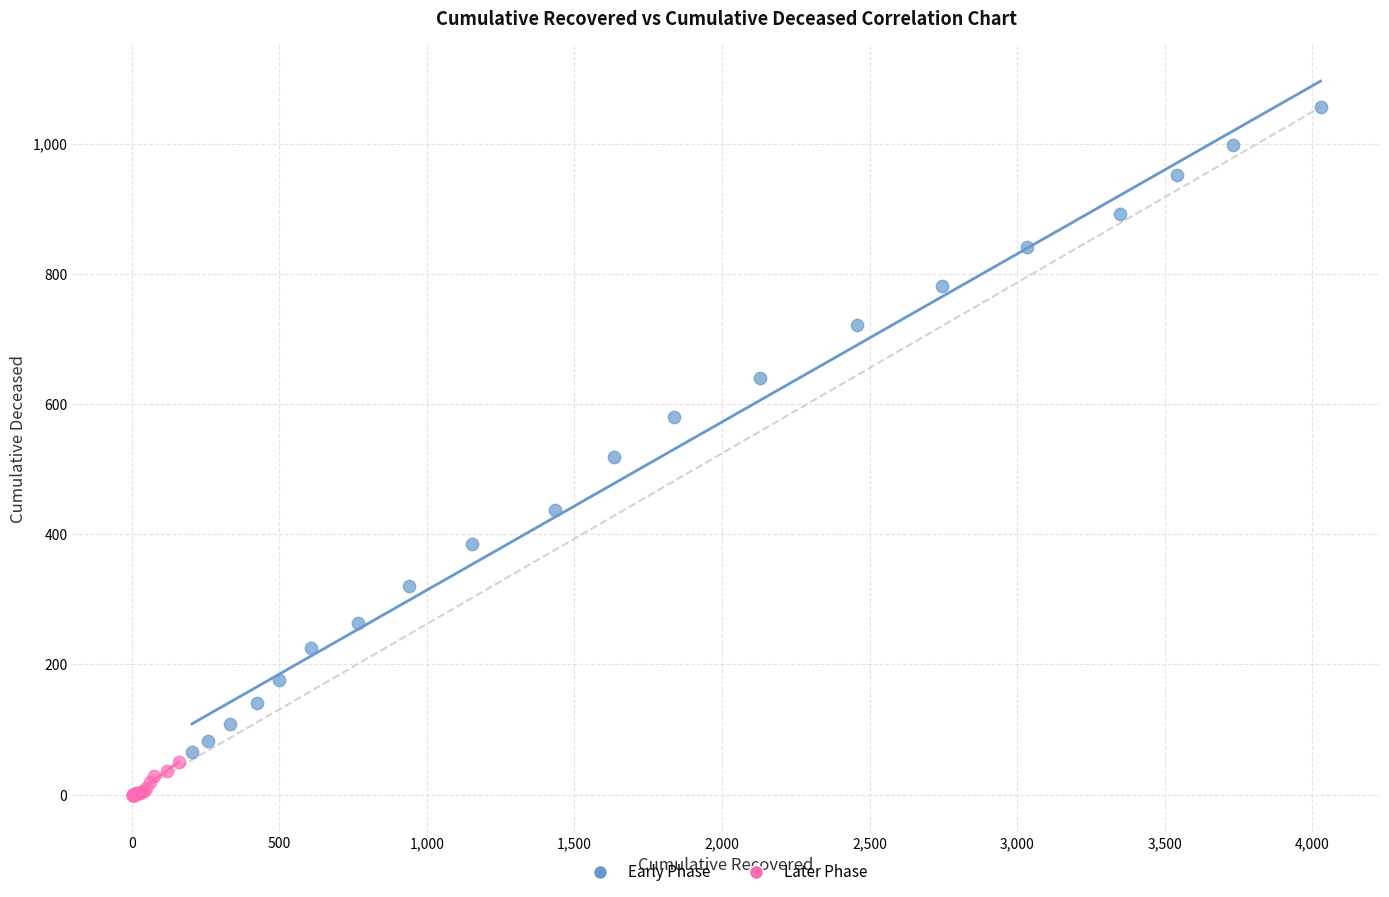

Which series contains the highest Y value?

Later Phase